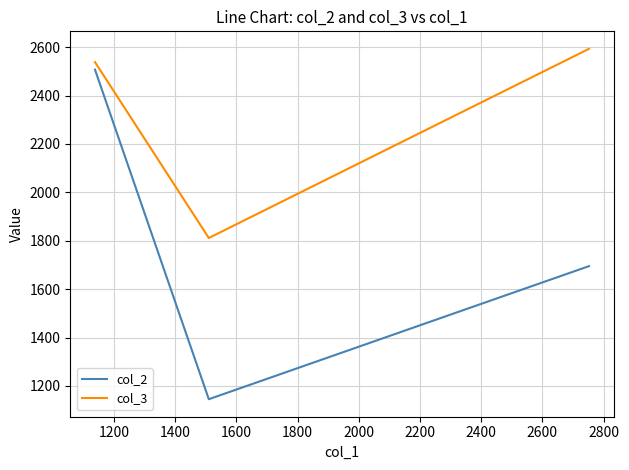

What is the lowest value of the col_2 series?

1145.0